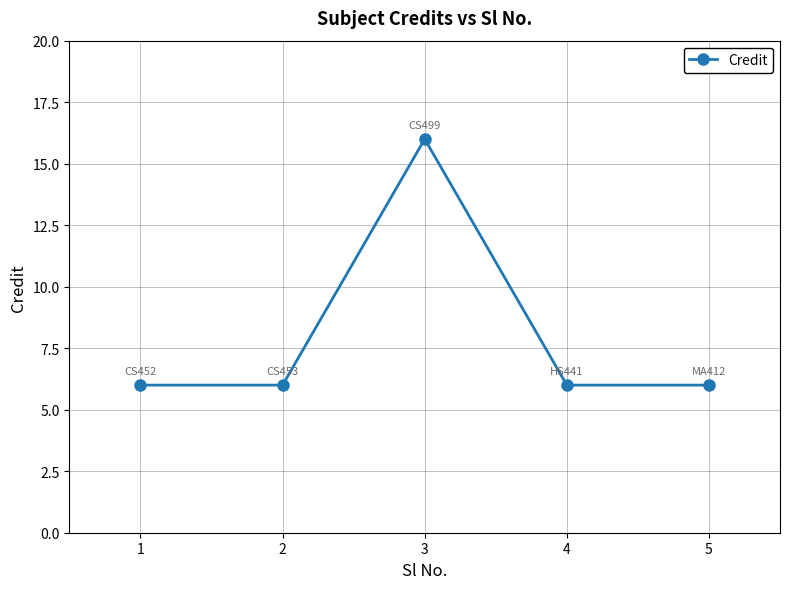

The value at 1 is 10. True or false?

False